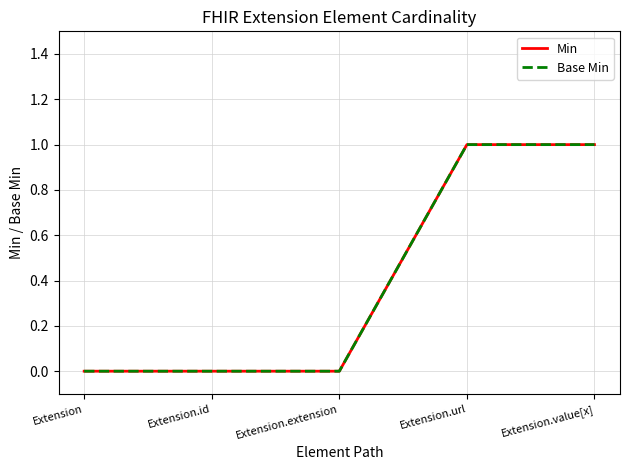

What is the value of the Min point at the 4th from the left?

1